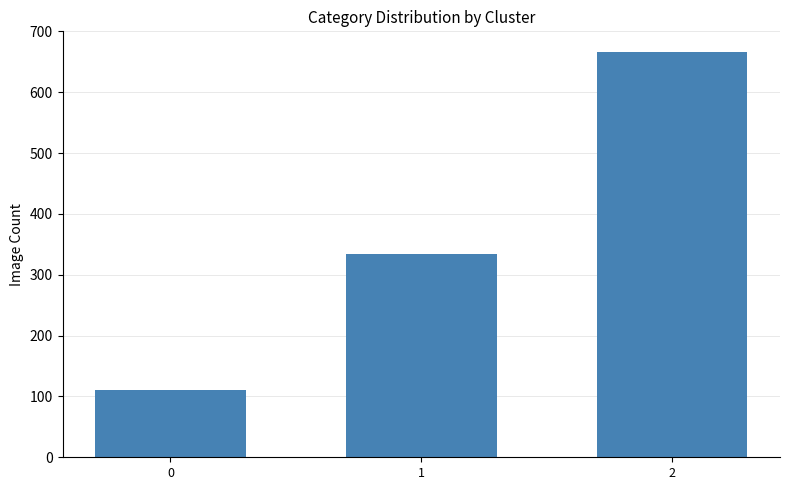

Reading right to left, transcribe all the data shown in this chart.

2=666.7	1=333.3	0=111.1